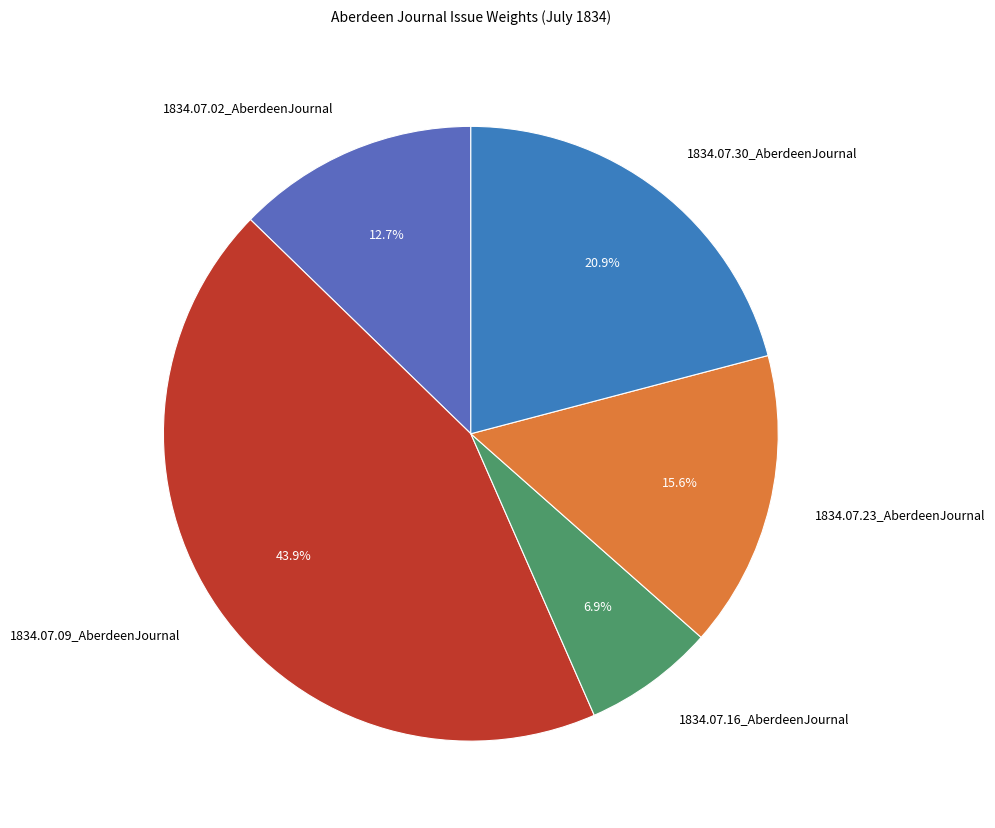

Which category has the smallest portion of the pie?

1834.07.16_AberdeenJournal